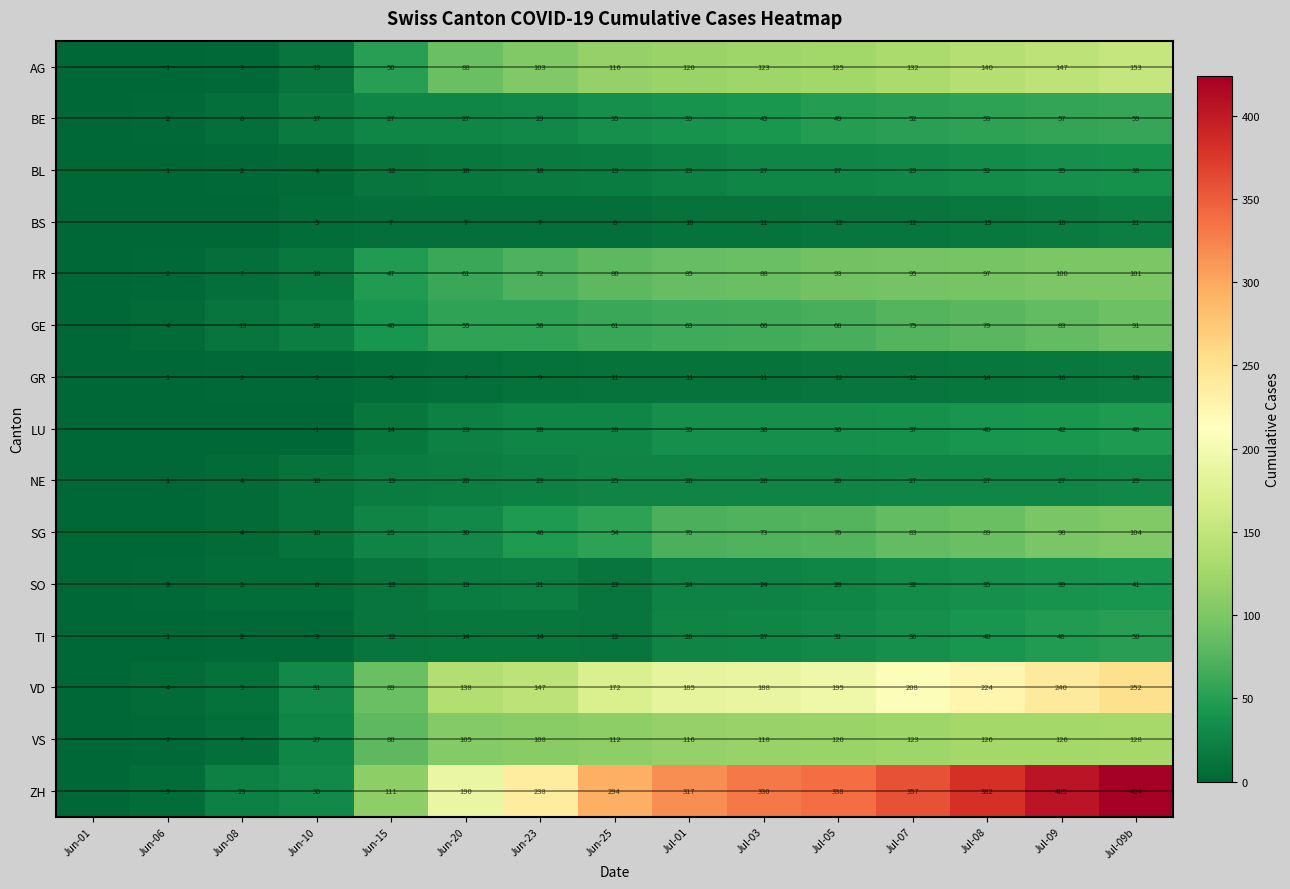

Which category has the highest value across all series?

Jul-09b